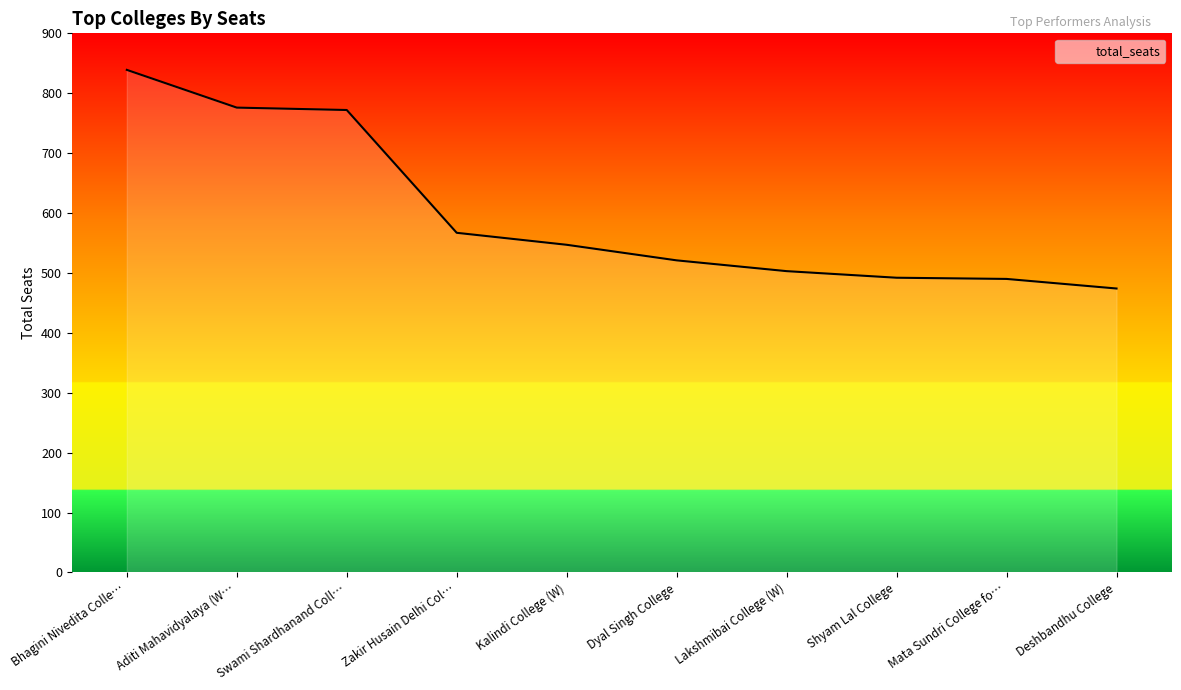

Where does the data first go above 547?

Bhagini Nivedita Colle…